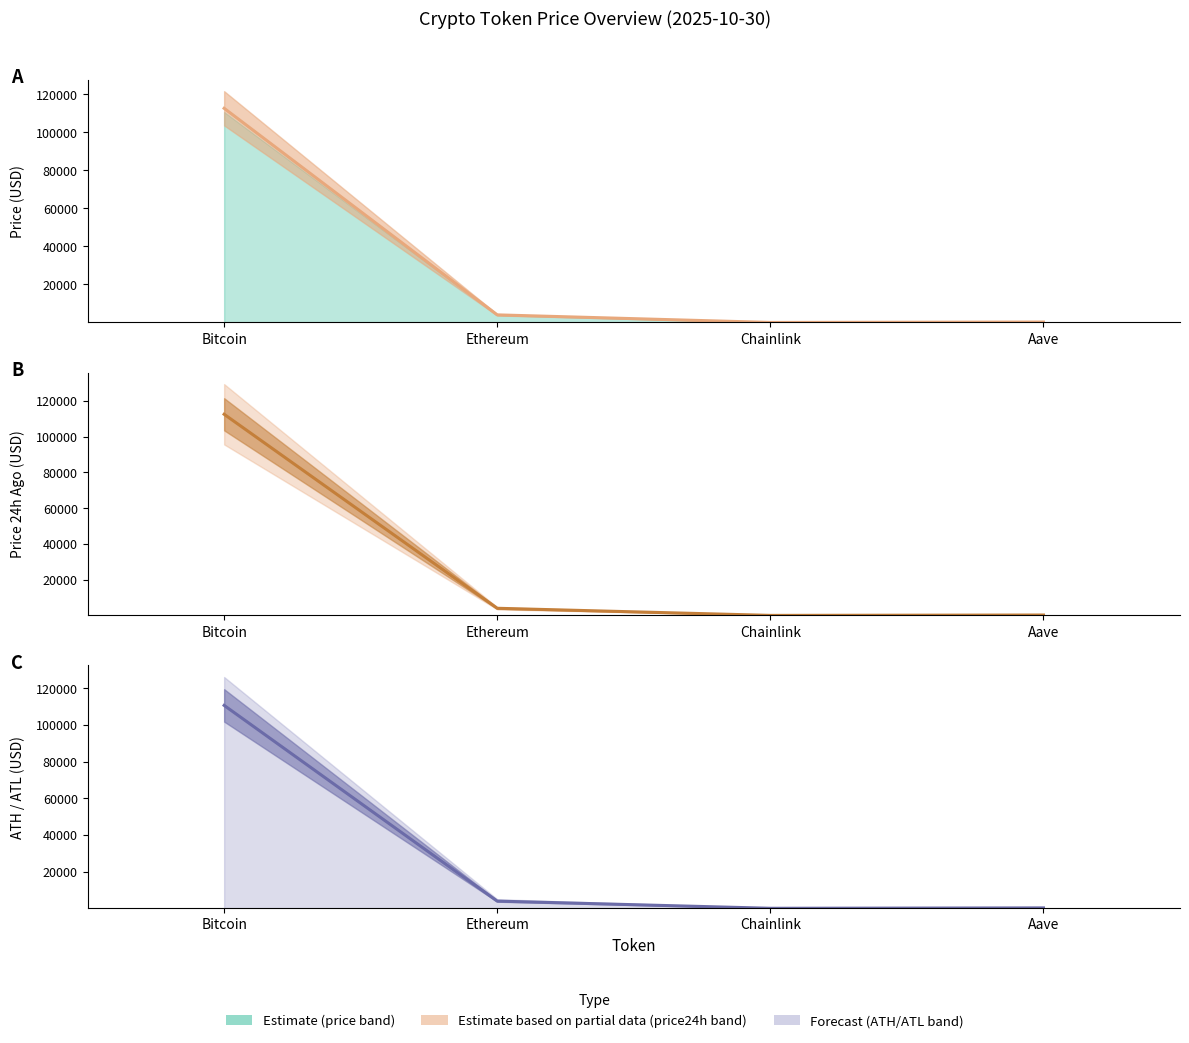

At how many categories does at least one series exceed 106284?

1